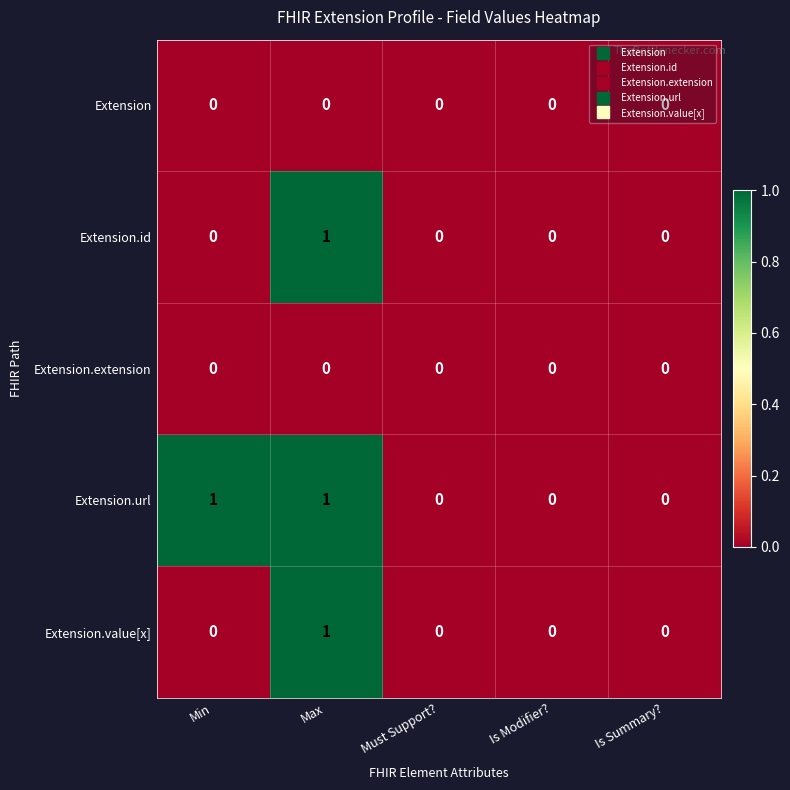

Which series changed the most between Min and Is Modifier??

Extension.url